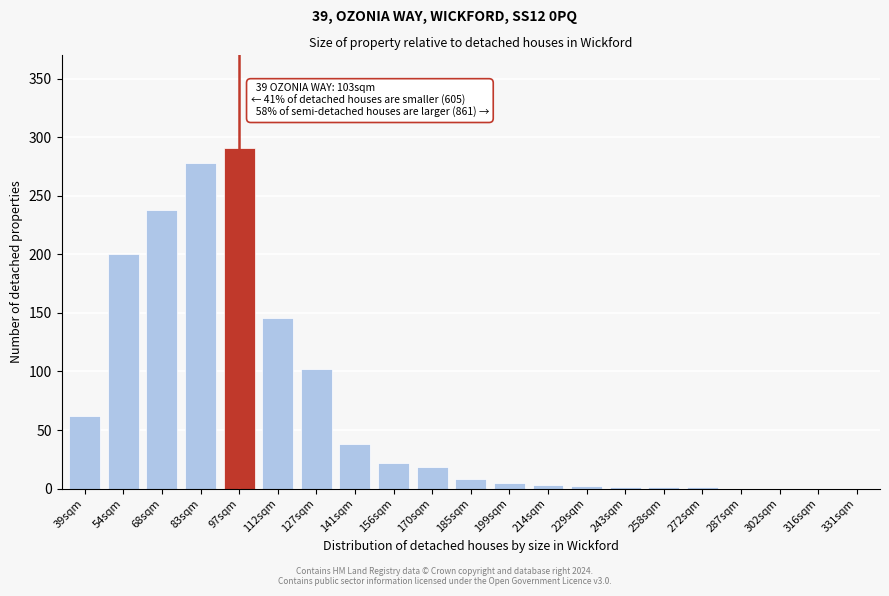

What is the change in value from 170sqm to 185sqm?

-10